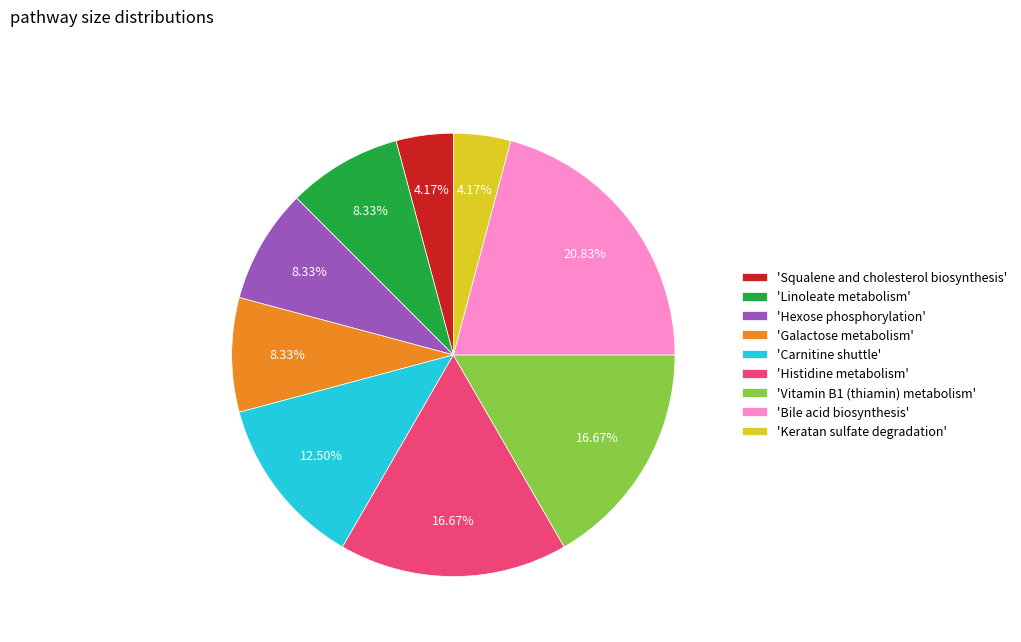

Between 'Bile acid biosynthesis' and 'Keratan sulfate degradation', which is larger?

'Bile acid biosynthesis'